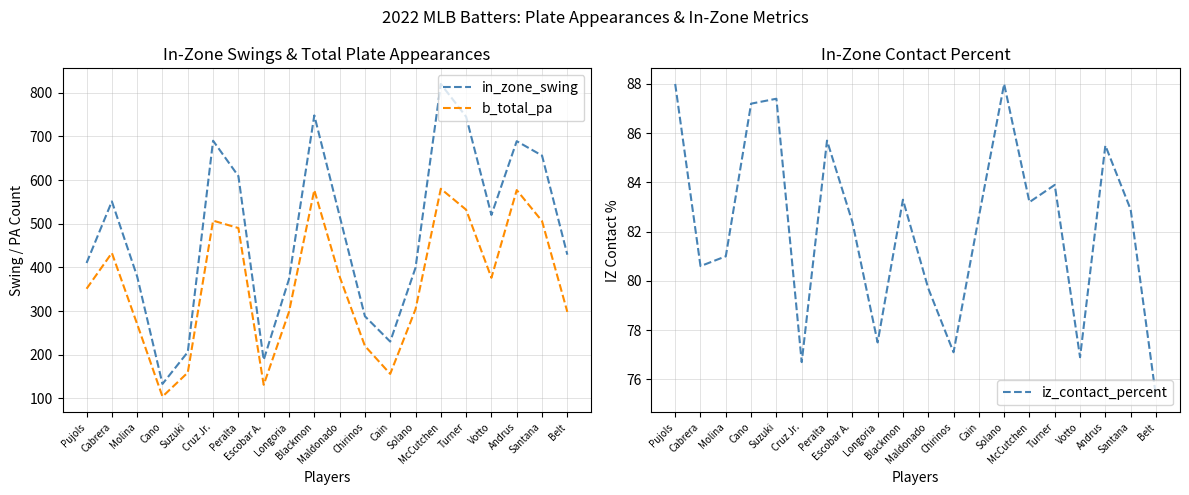

How many values in the b_total_pa series exceed 376?

9